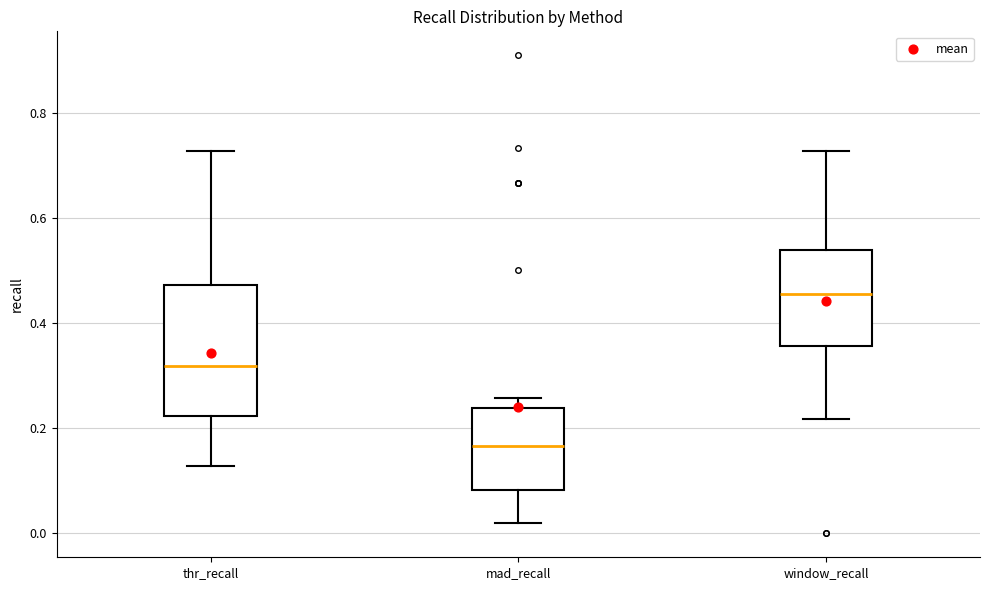

Which box is the tallest, from its lower edge to its upper edge?

thr_recall